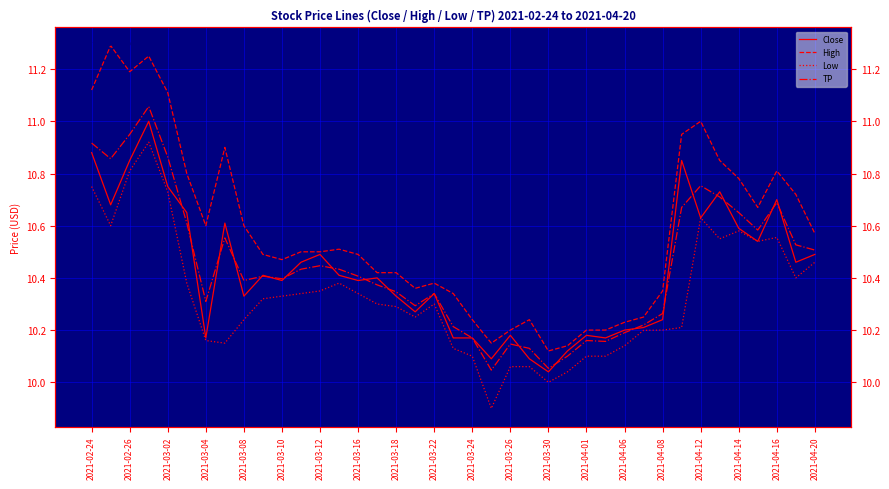

True or false: High has more than 0 interior local peaks.

True